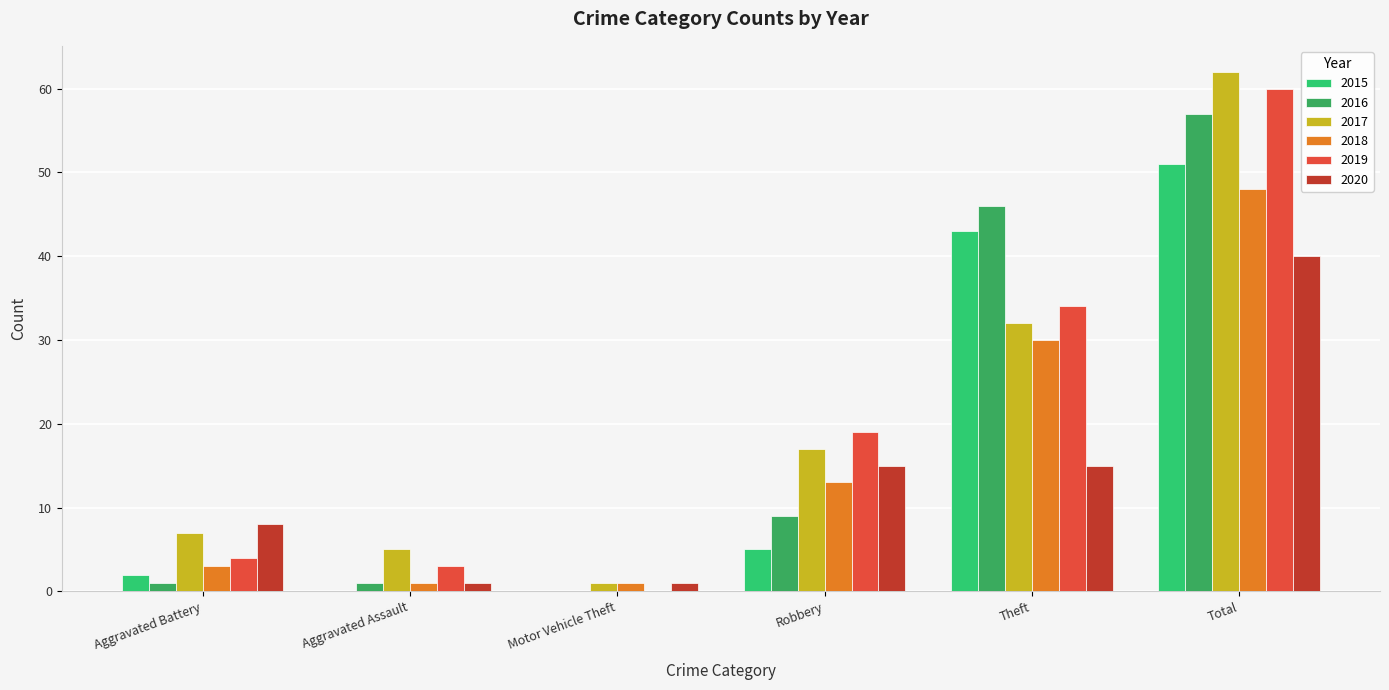

Does the chart contain stacked bars?

No